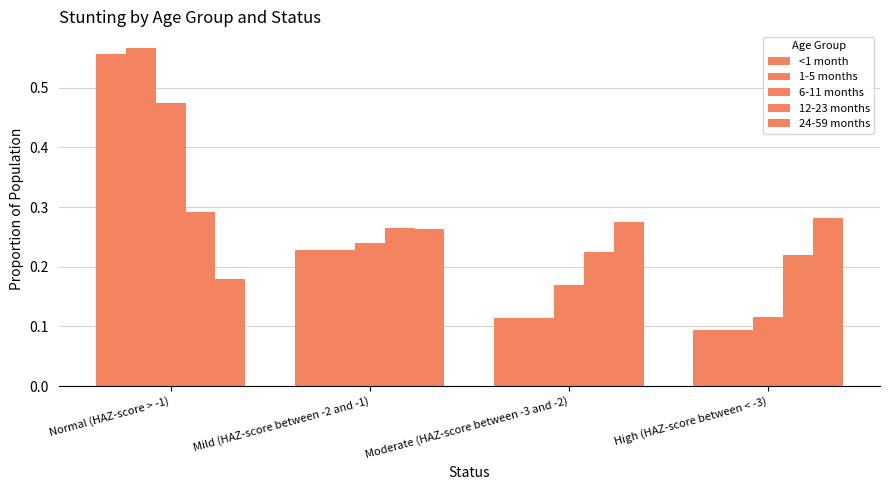

Reading left to right, what are all the values shown in this chart?

<1 month: Normal (HAZ-score > -1)=0.6	Mild (HAZ-score between -2 and -1)=0.2	Moderate (HAZ-score between -3 and -2)=0.1	High (HAZ-score between < -3)=0.1
1-5 months: Normal (HAZ-score > -1)=0.6	Mild (HAZ-score between -2 and -1)=0.2	Moderate (HAZ-score between -3 and -2)=0.1	High (HAZ-score between < -3)=0.1
6-11 months: Normal (HAZ-score > -1)=0.5	Mild (HAZ-score between -2 and -1)=0.2	Moderate (HAZ-score between -3 and -2)=0.2	High (HAZ-score between < -3)=0.1
12-23 months: Normal (HAZ-score > -1)=0.3	Mild (HAZ-score between -2 and -1)=0.3	Moderate (HAZ-score between -3 and -2)=0.2	High (HAZ-score between < -3)=0.2
24-59 months: Normal (HAZ-score > -1)=0.2	Mild (HAZ-score between -2 and -1)=0.3	Moderate (HAZ-score between -3 and -2)=0.3	High (HAZ-score between < -3)=0.3